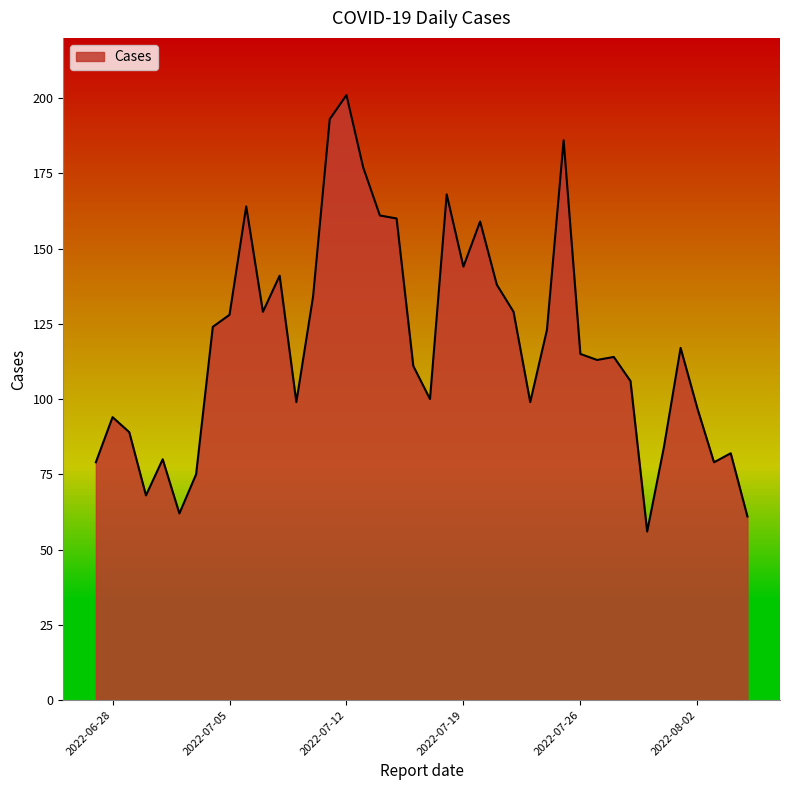

What is the difference between the maximum and minimum values?

145